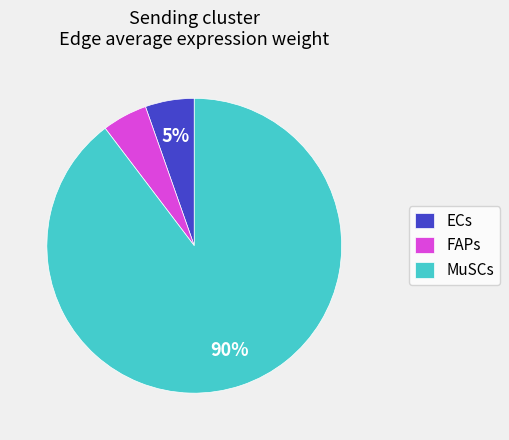

Combined, do MuSCs and ECs account for over 50%?

Yes